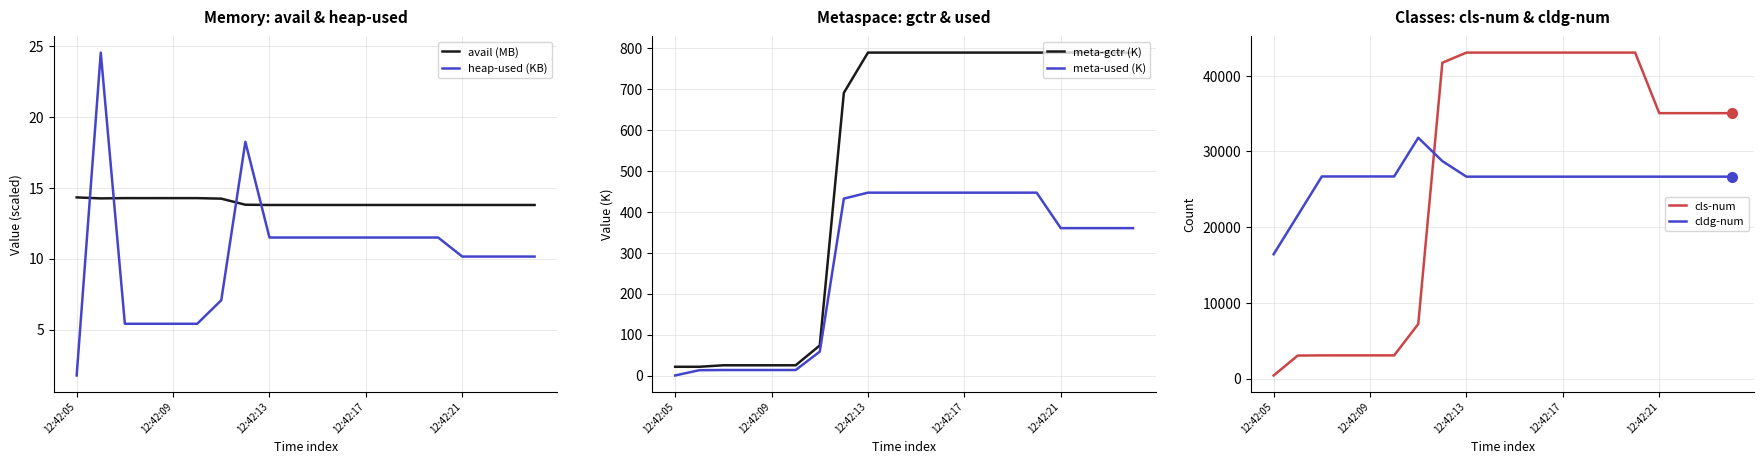

True or false: heap-used (KB) and cls-num cross at least once.

False